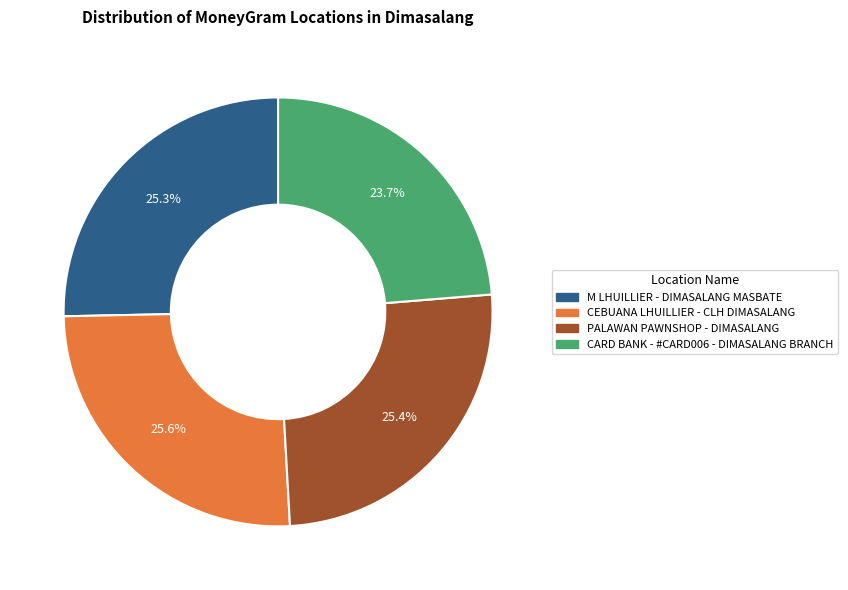

True or false: CEBUANA LHUILLIER - CLH DIMASALANG accounts for 15% of the total.

False